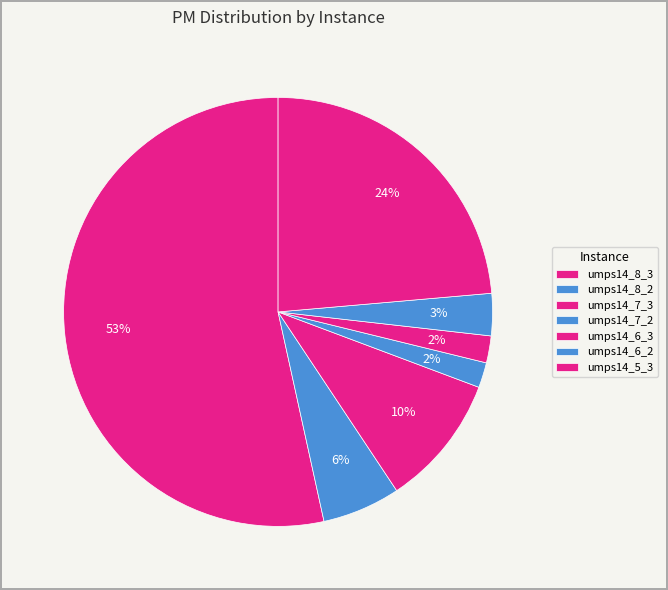

To the nearest percent, what is the difference between the largest and smallest slice percentages?

52%